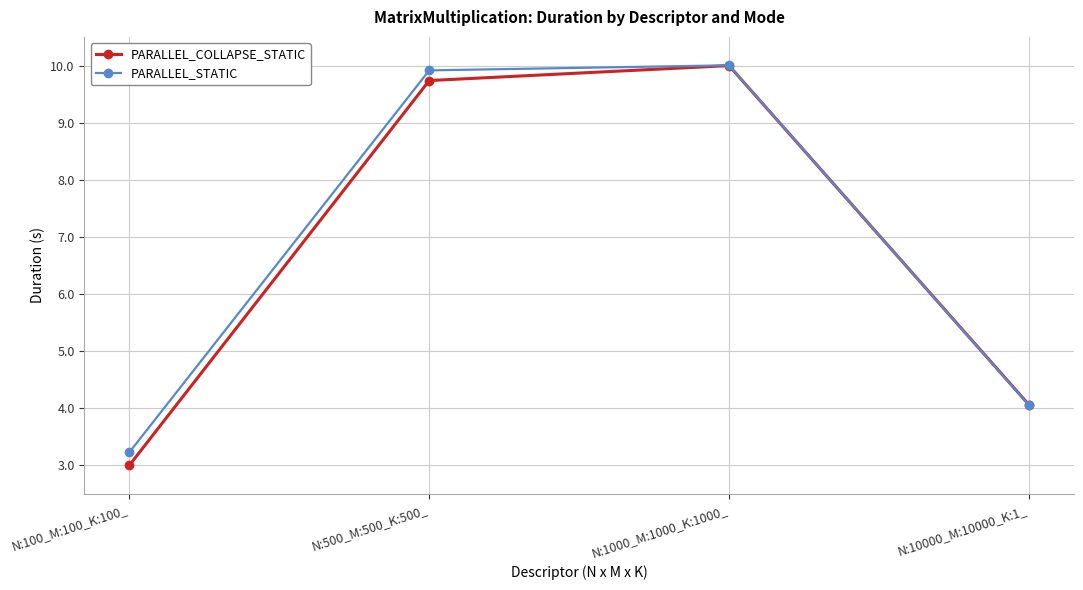

What is the total value across all series at N:100_M:100_K:100_?

6.2